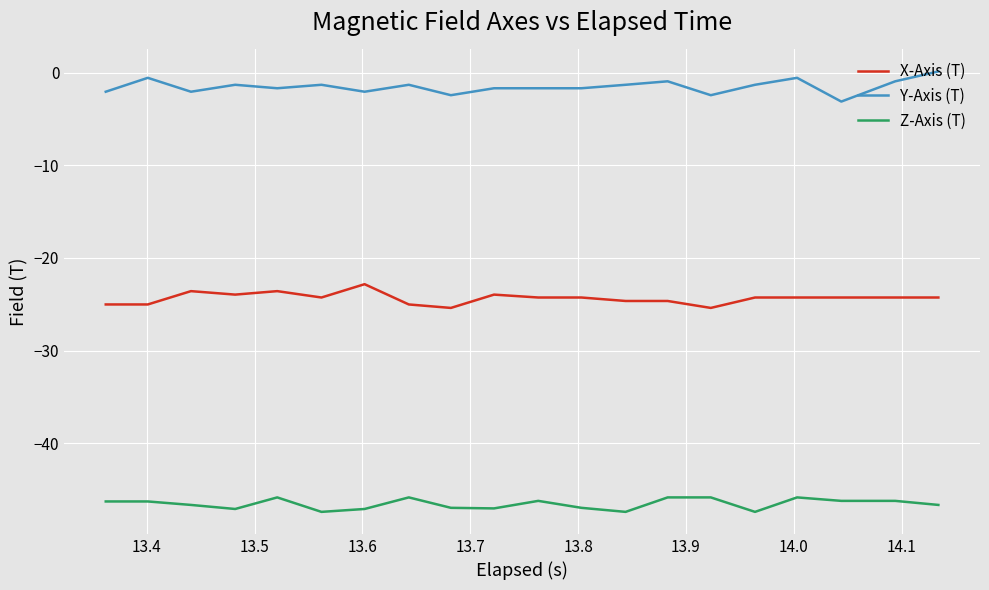

What is the difference between the maximum and minimum values in the Z-Axis (T) series?

1.6